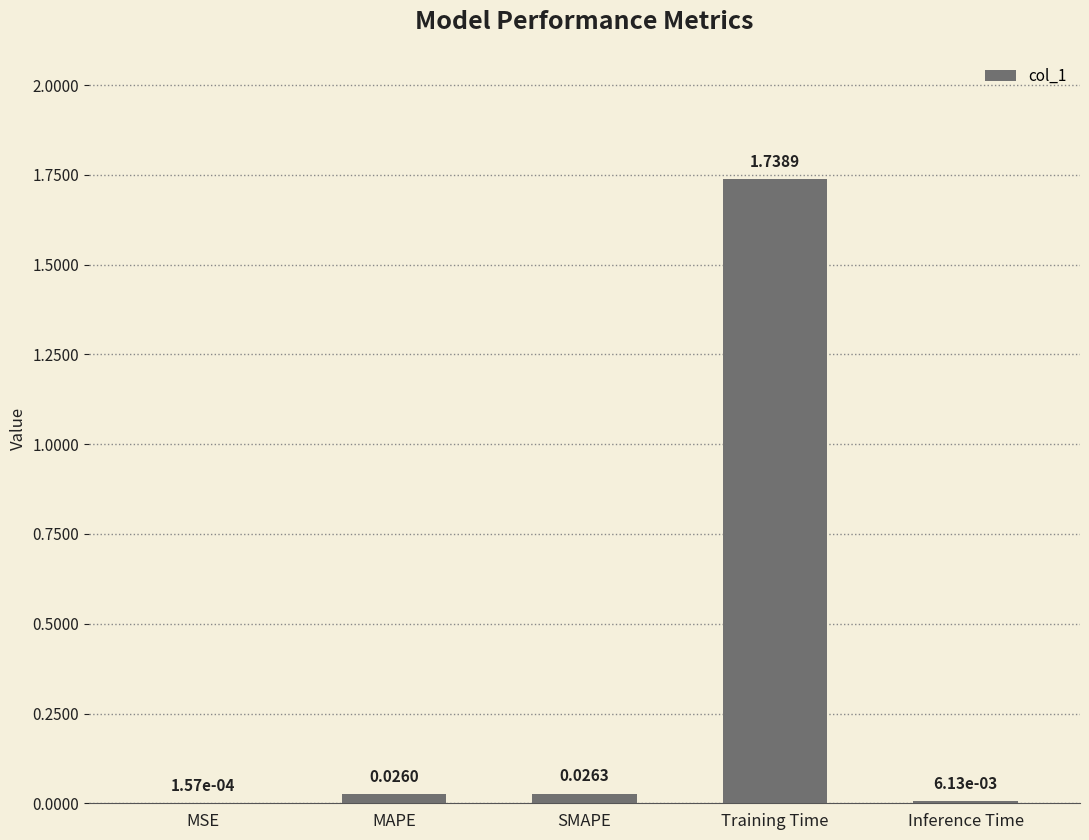

Which has a higher value, SMAPE or Inference Time?

SMAPE